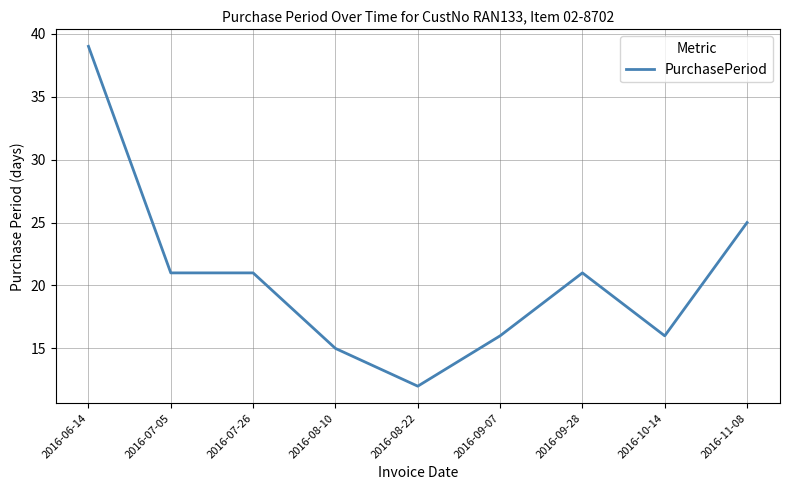

What position from the left is 2016-09-07?

6